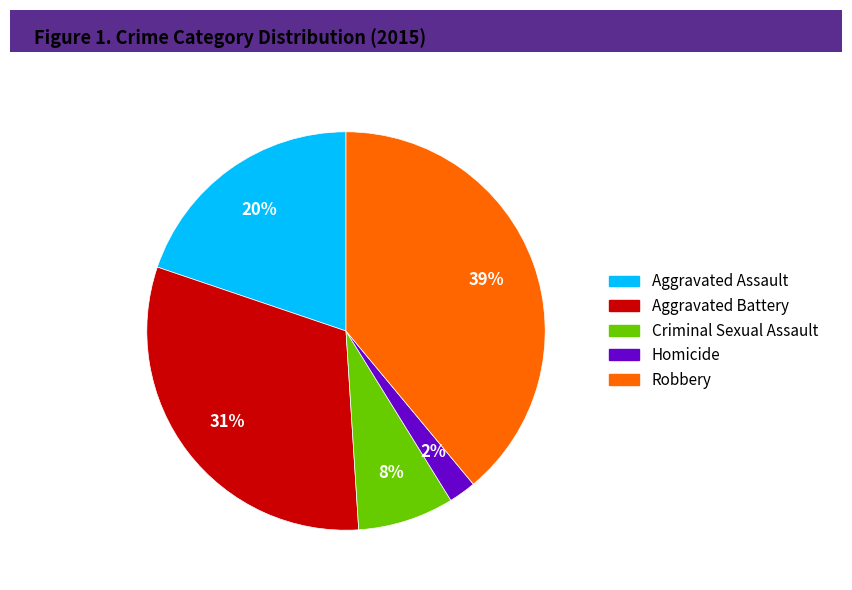

Rank the categories by value from lowest to highest.

Homicide, Criminal Sexual Assault, Aggravated Assault, Aggravated Battery, Robbery